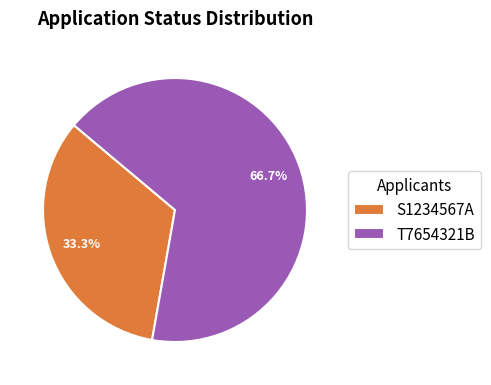

To the nearest percent, what is the combined percentage of T7654321B and S1234567A?

100%